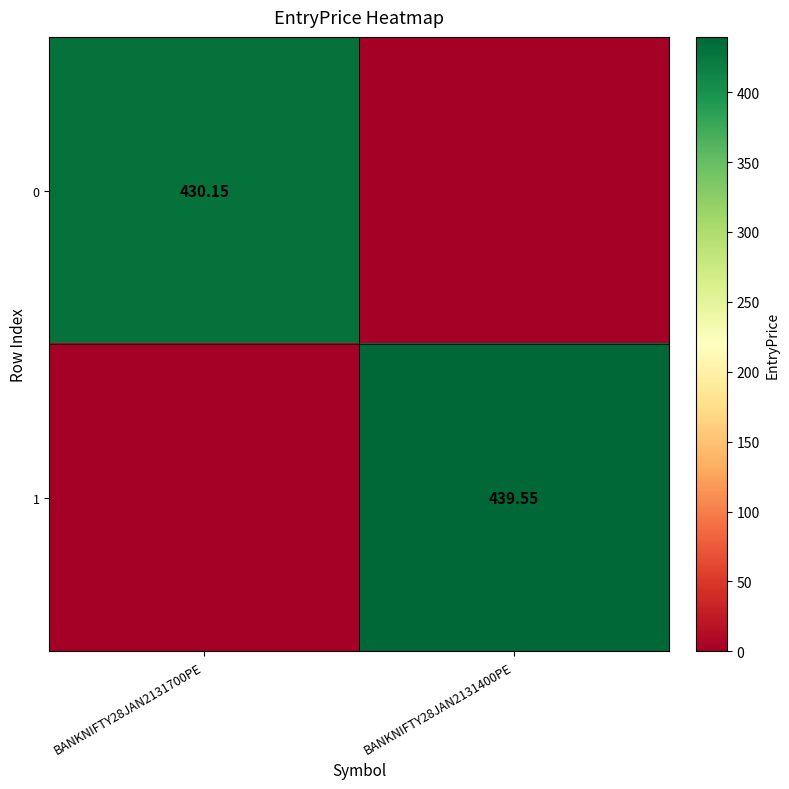

What is the total value across all series at BANKNIFTY28JAN2131400PE?

439.6